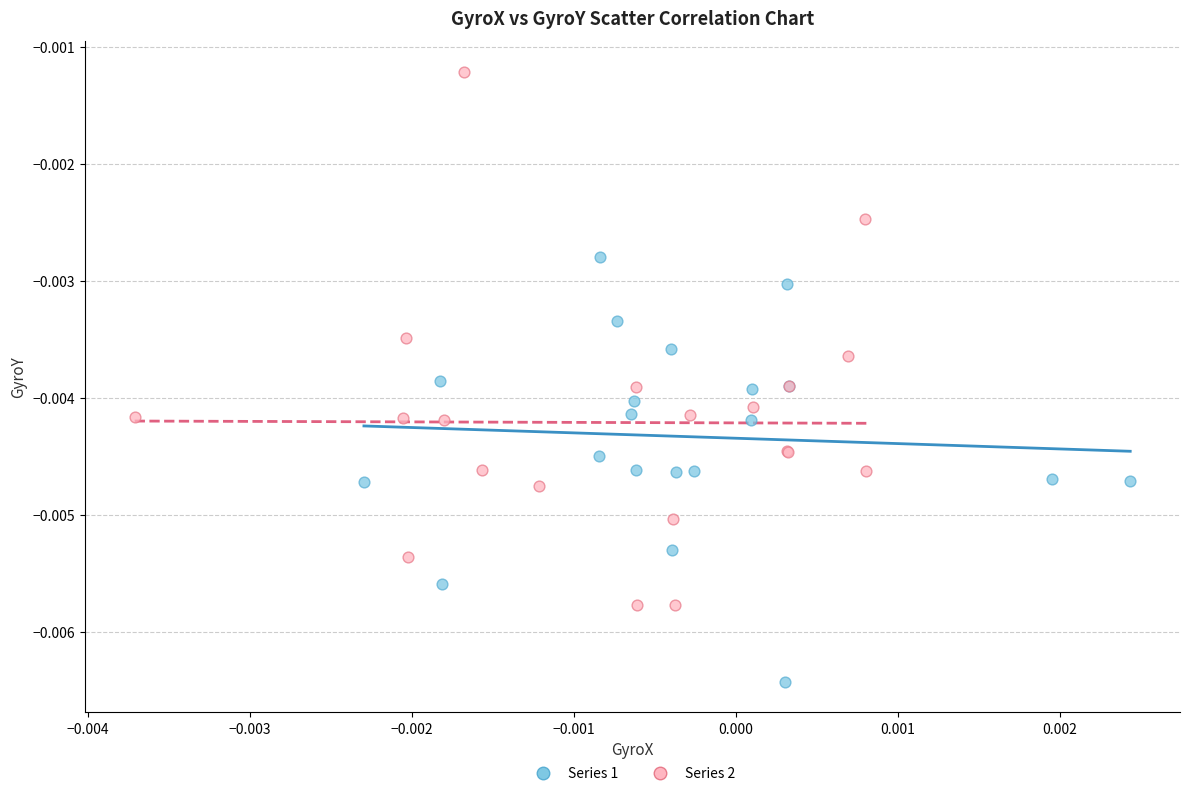

Which series has the largest Y range (max minus min)?

Series 2